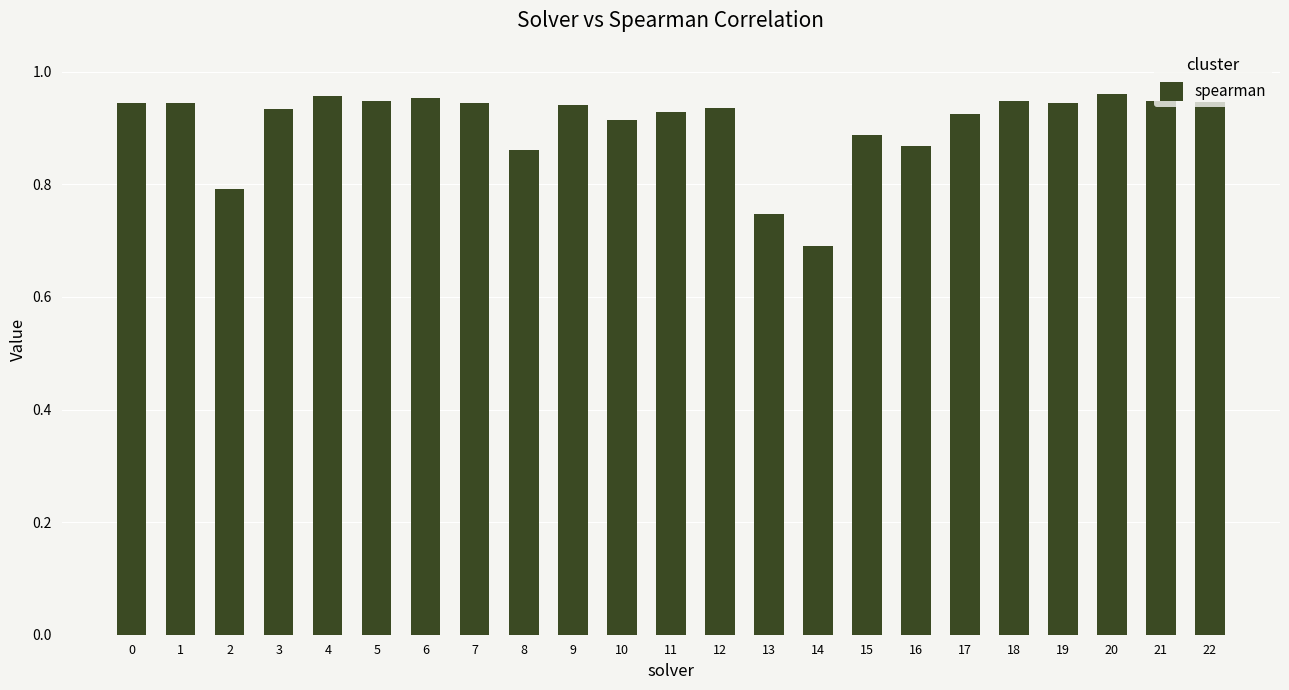

What is the sum of all values?

20.9